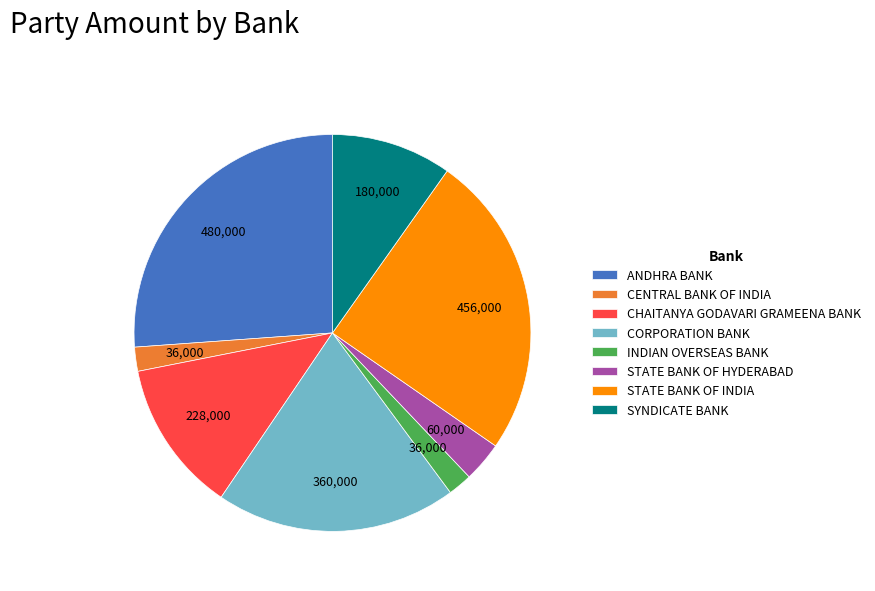

True or false: STATE BANK OF INDIA accounts for 25% of the total.

True